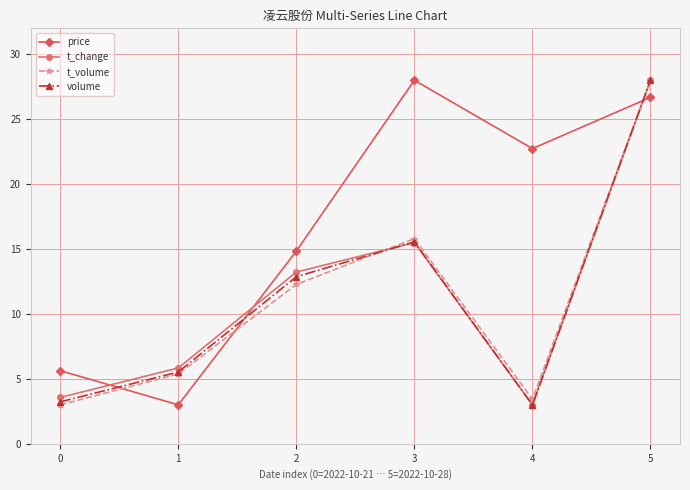

At which category does price reach its first local peak?

3